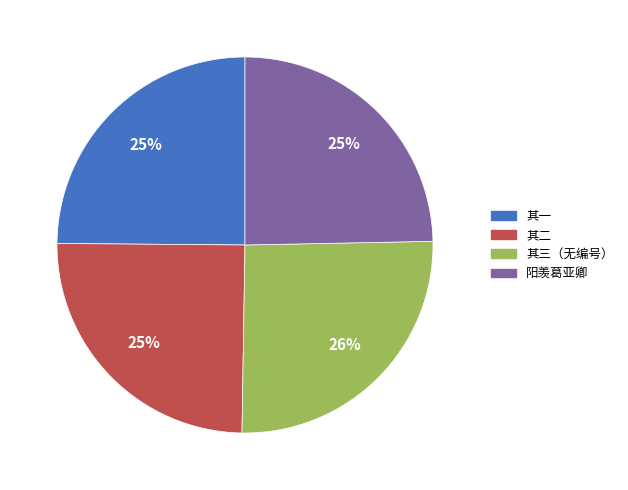

How many slices are in this pie chart?

4